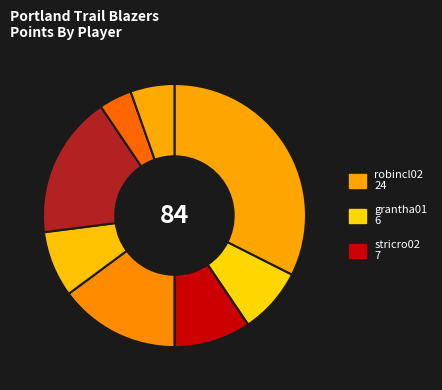

Which category has the biggest portion of the pie?

robincl02